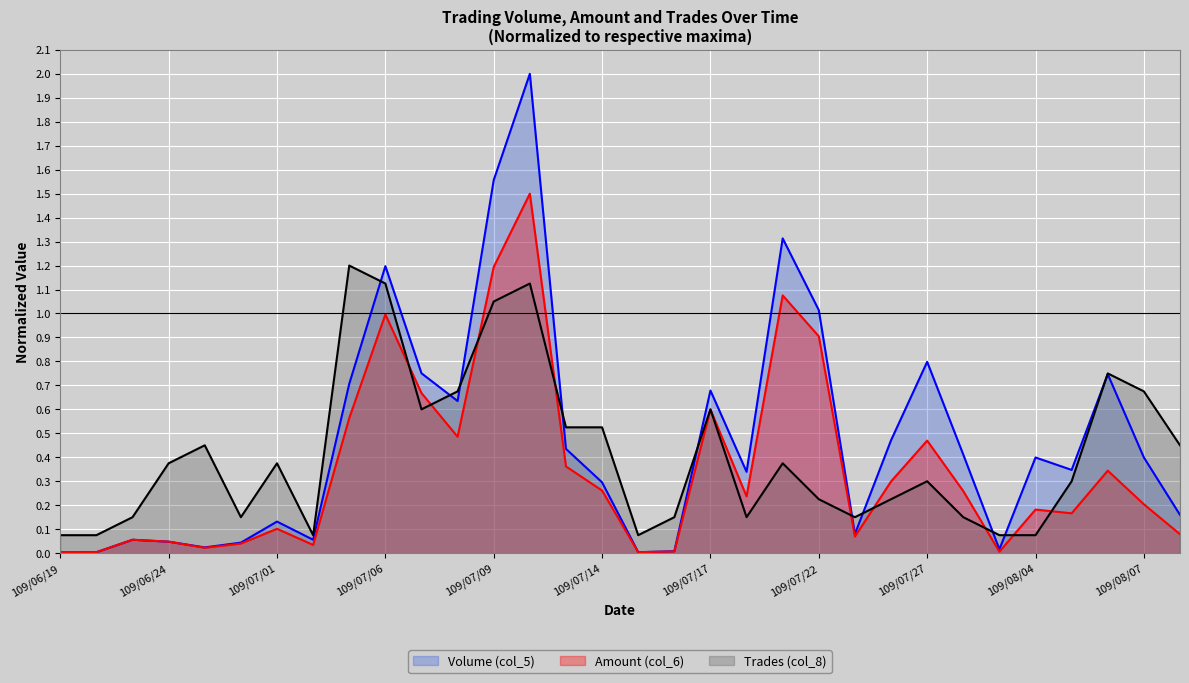

True or false: Volume (col_5) has a value of 0.0 at 109/07/16.

True